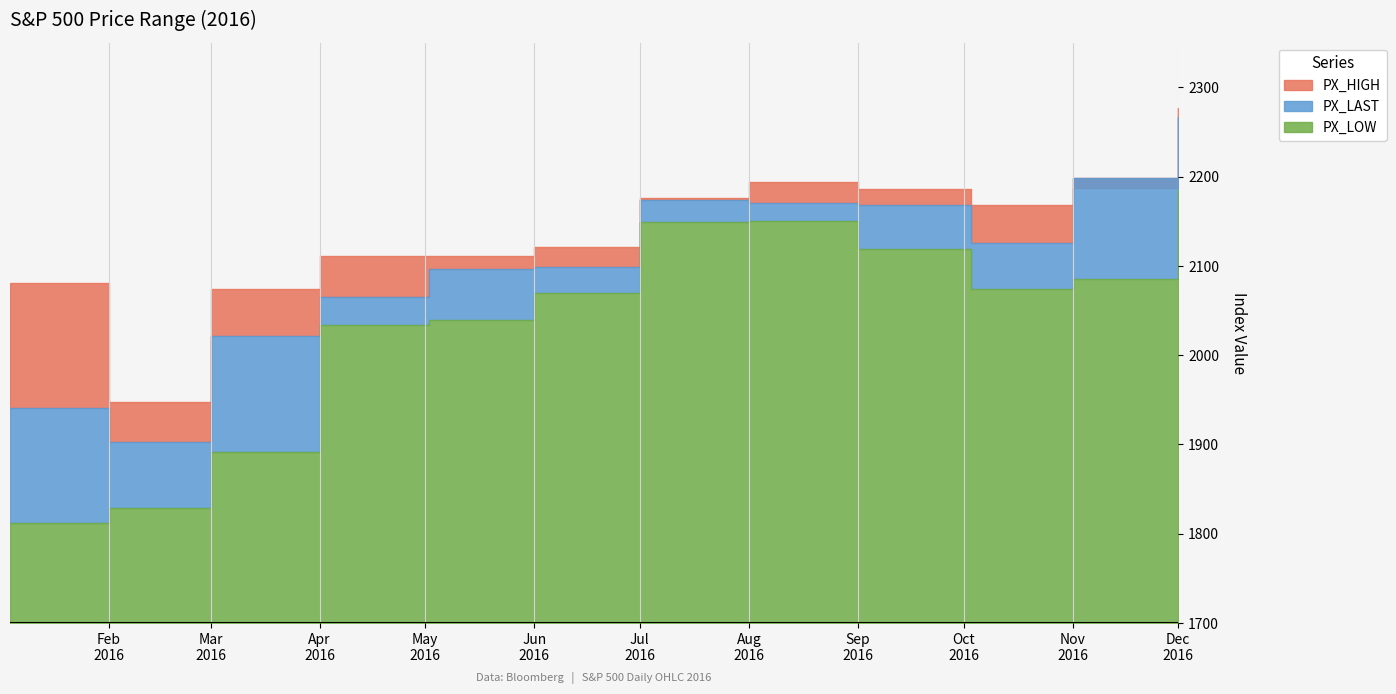

What is the sum of all PX_HIGH values?

25632.4